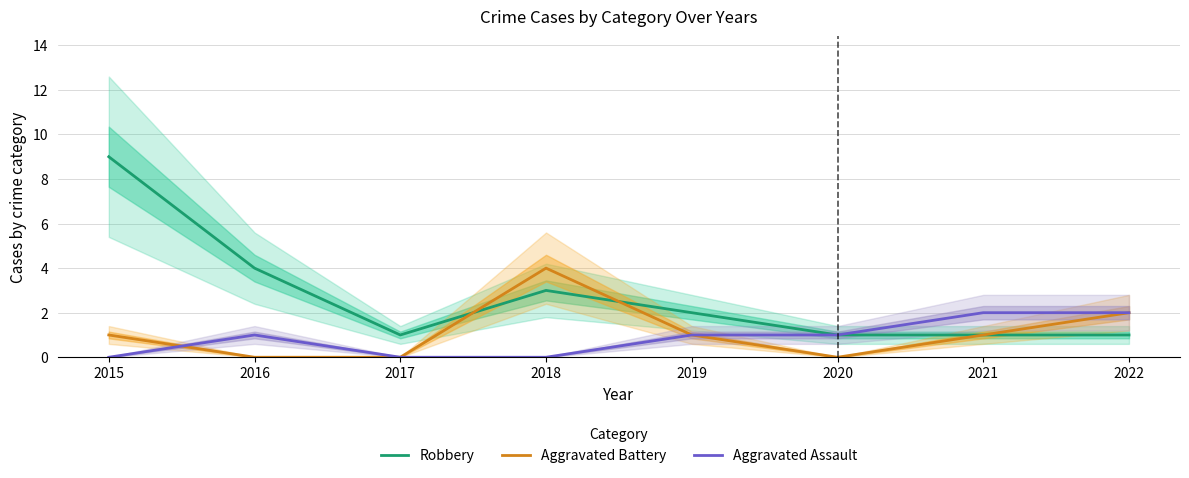

List the series in order of their peak value, lowest first.

Aggravated Assault, Aggravated Battery, Robbery